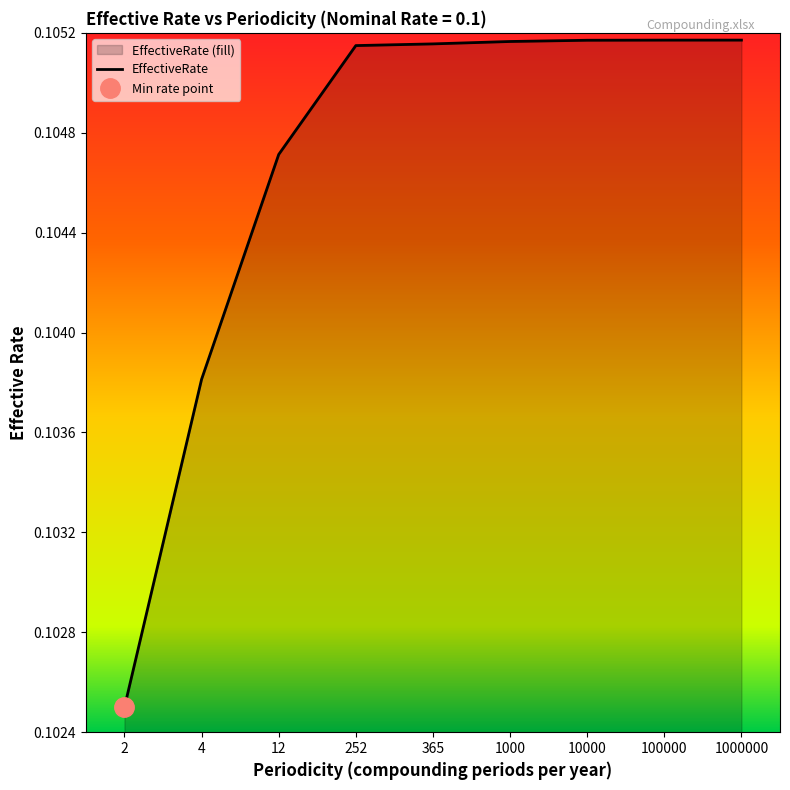

At which label is the value closest to 0?

2